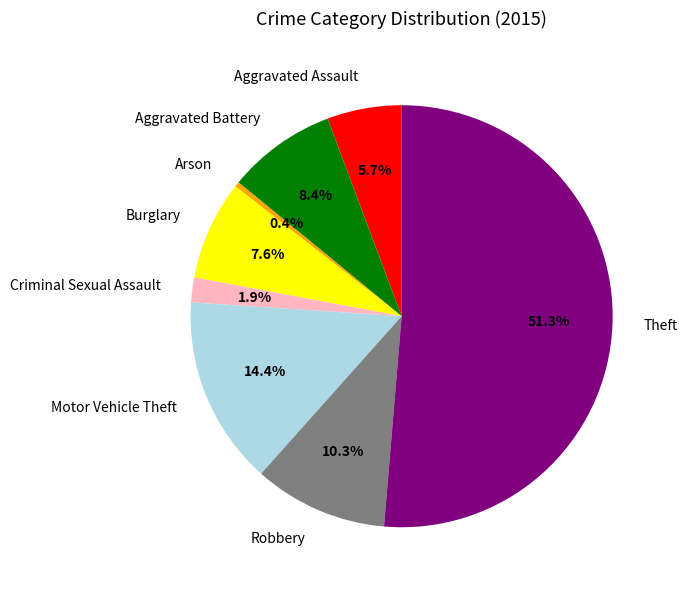

Is it true that Robbery is 10% of the pie?

True